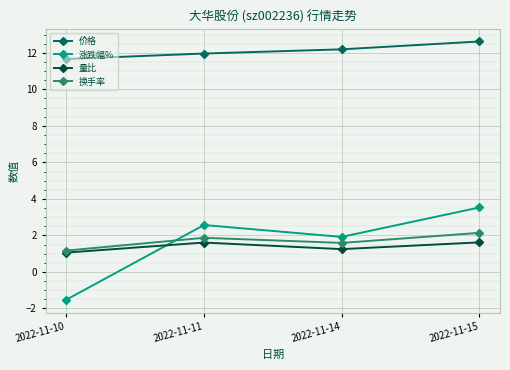

List the series in order of their peak value, highest first.

价格, 涨跌幅%, 换手率, 量比